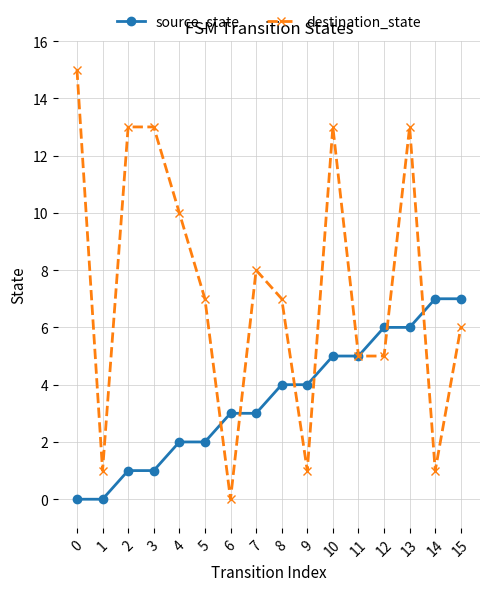

Rank the series at 8 from highest to lowest value.

destination_state, source_state